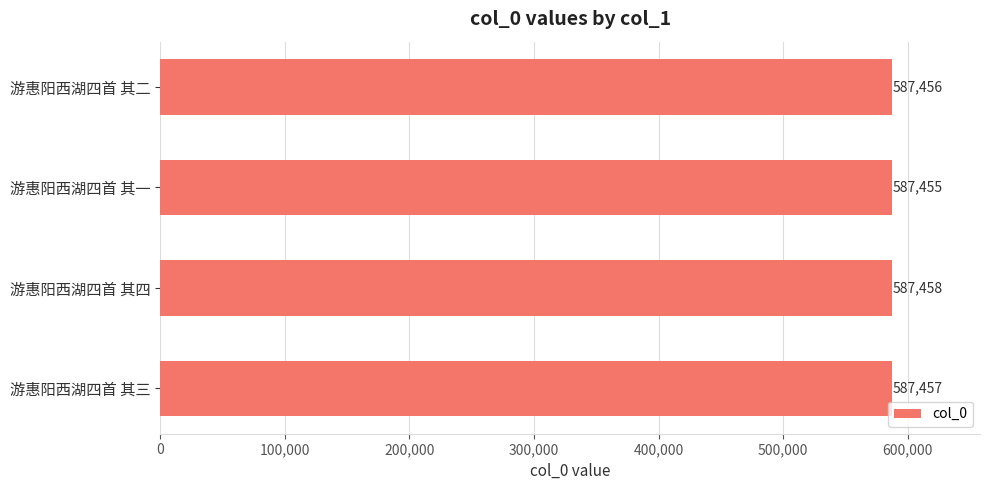

Reading top to bottom, transcribe all the data shown in this chart.

587456	587455	587458	587457